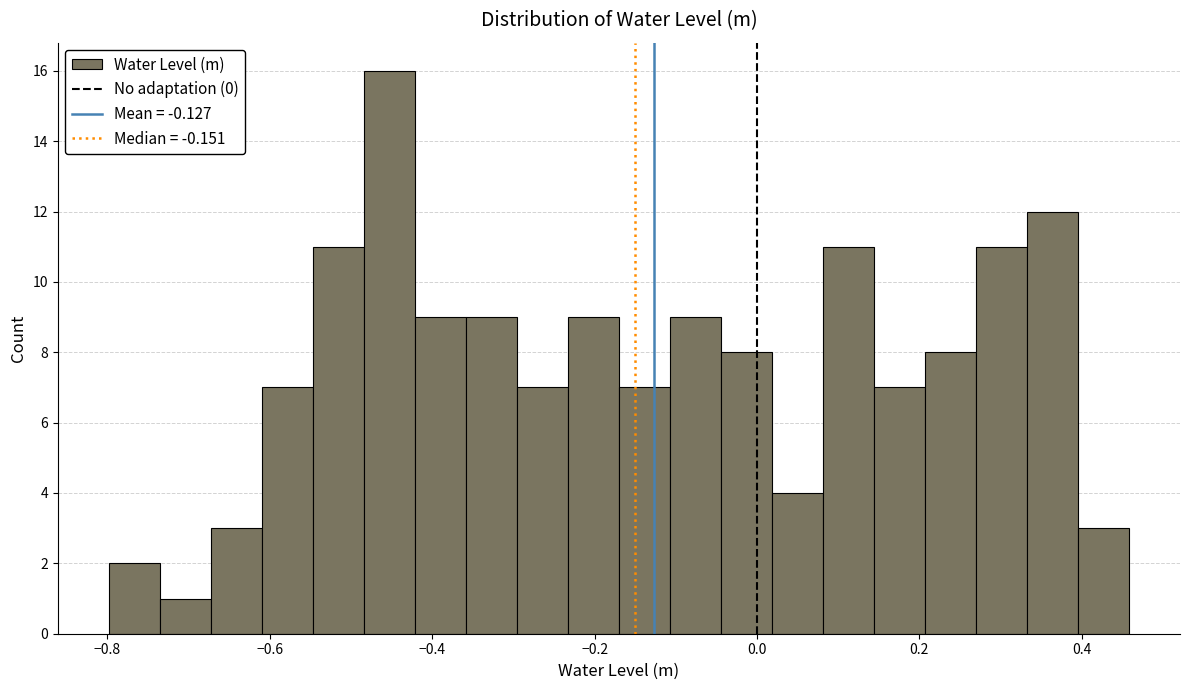

Around what value on the x-axis is the tallest bar? Give the approximate position of its centre, as read against the axis.

-0.46